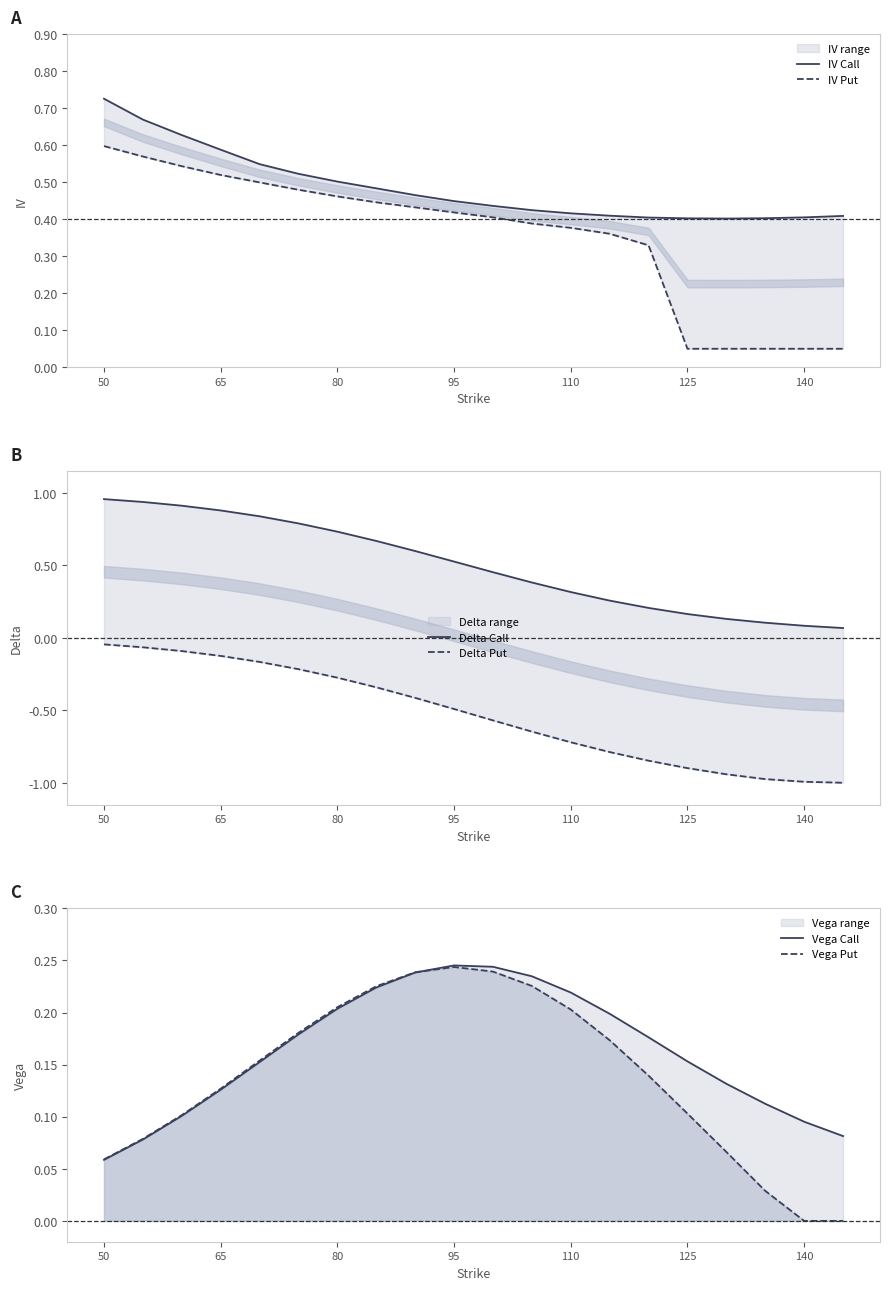

Is it true that Vega Call equals 0.2 at 65?

False